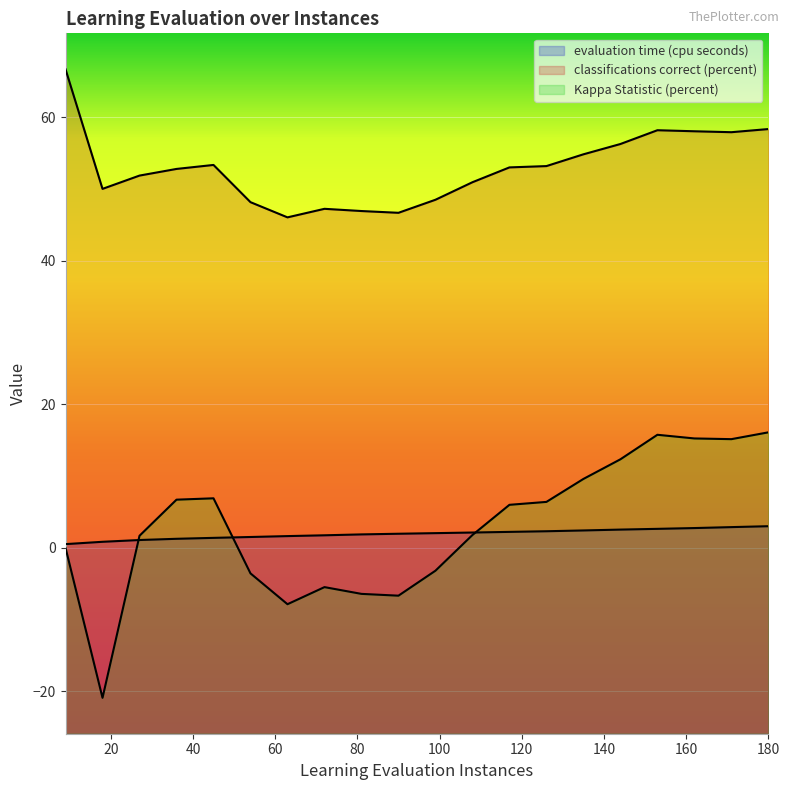

How many lines are shown in the chart?

3